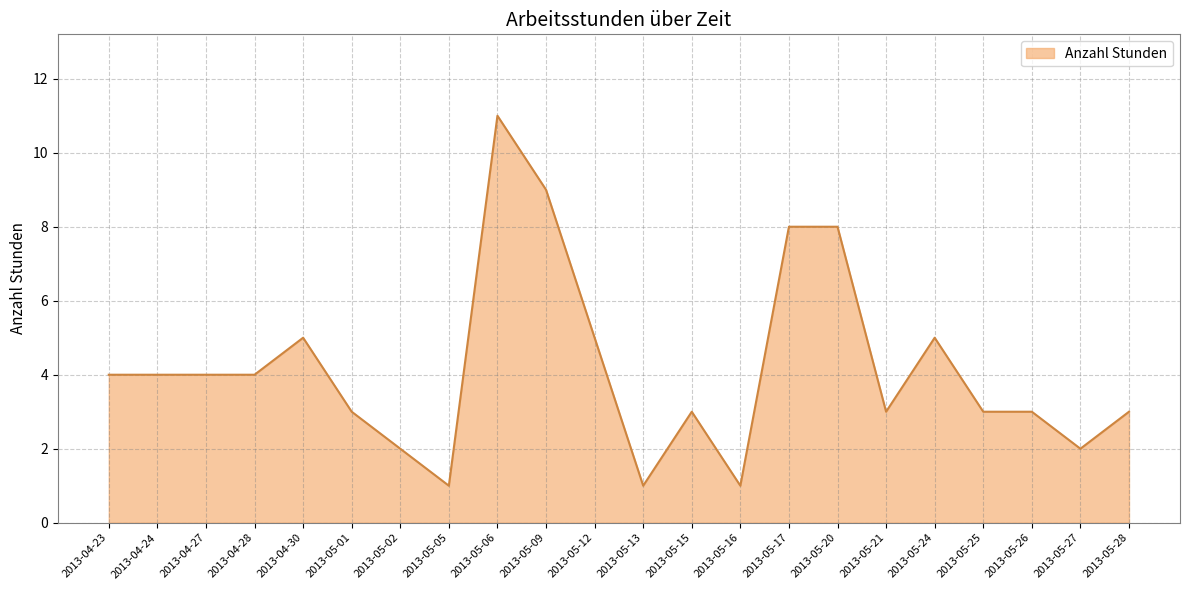

Read the value at 2013-04-30.

5